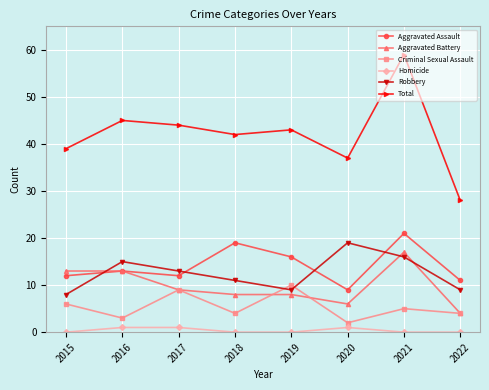

How many distinct data groups are displayed?

6